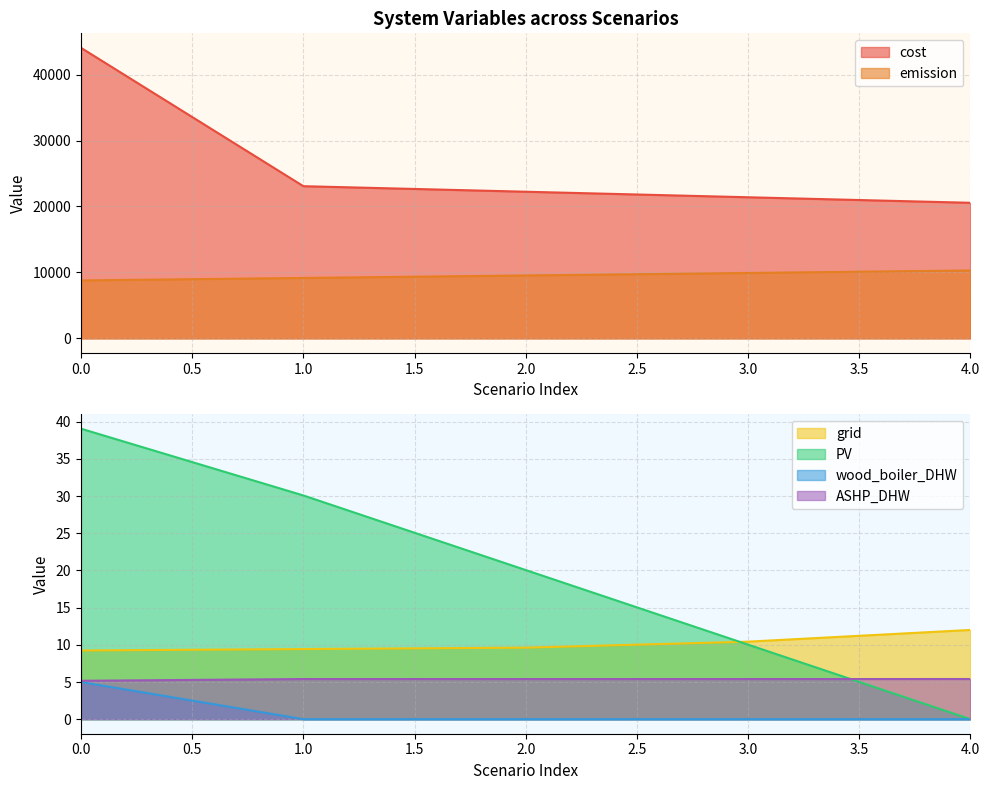

At how many categories does at least one series exceed 13142?

5